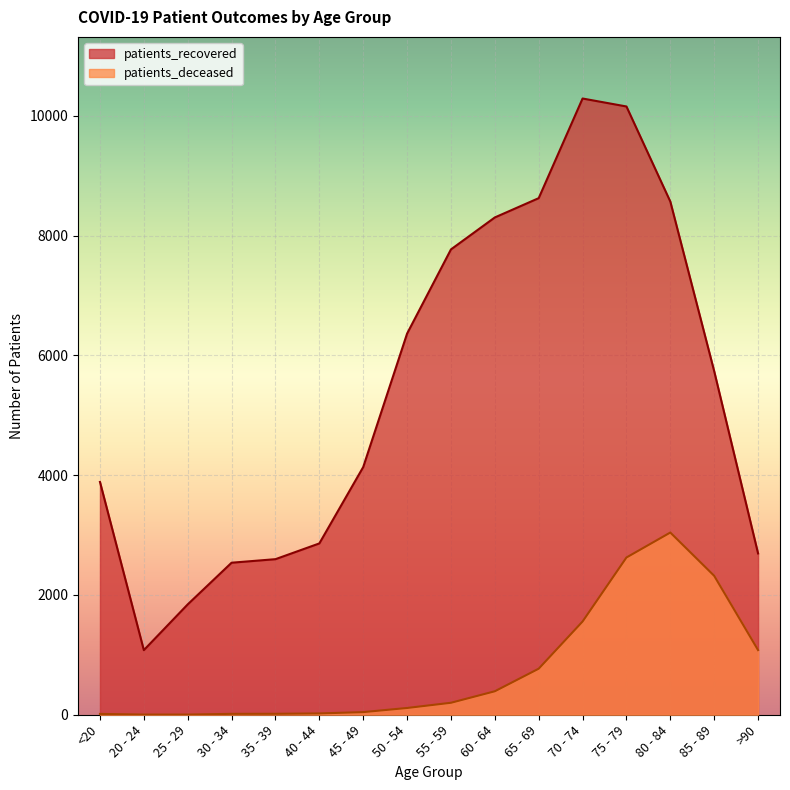

What are all the series names shown in the legend?

patients_recovered, patients_deceased